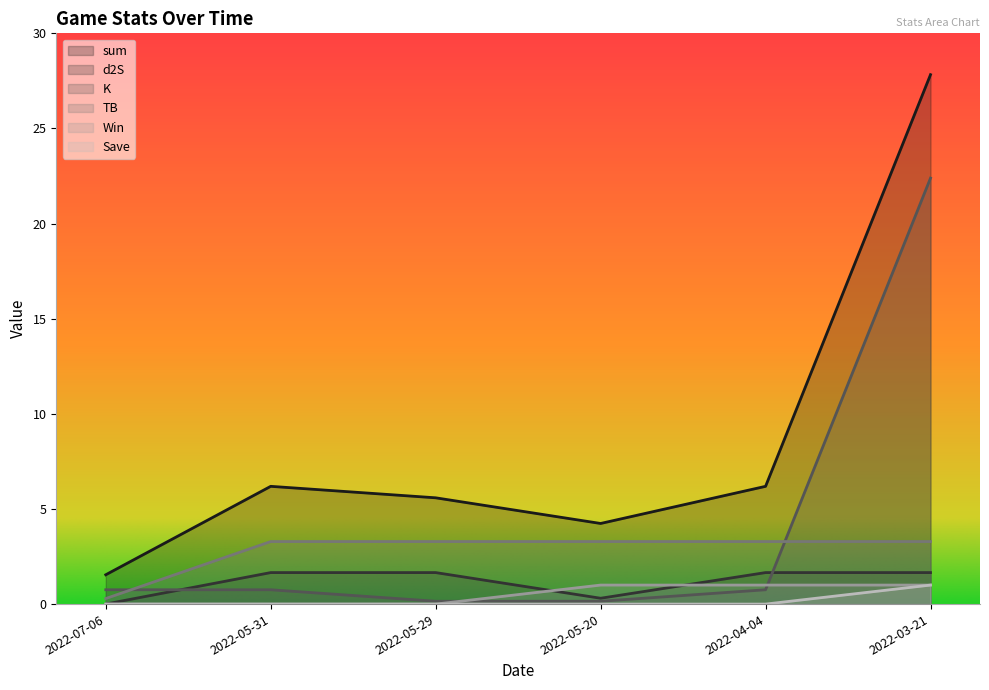

What position from the left is 2022-05-20?

4